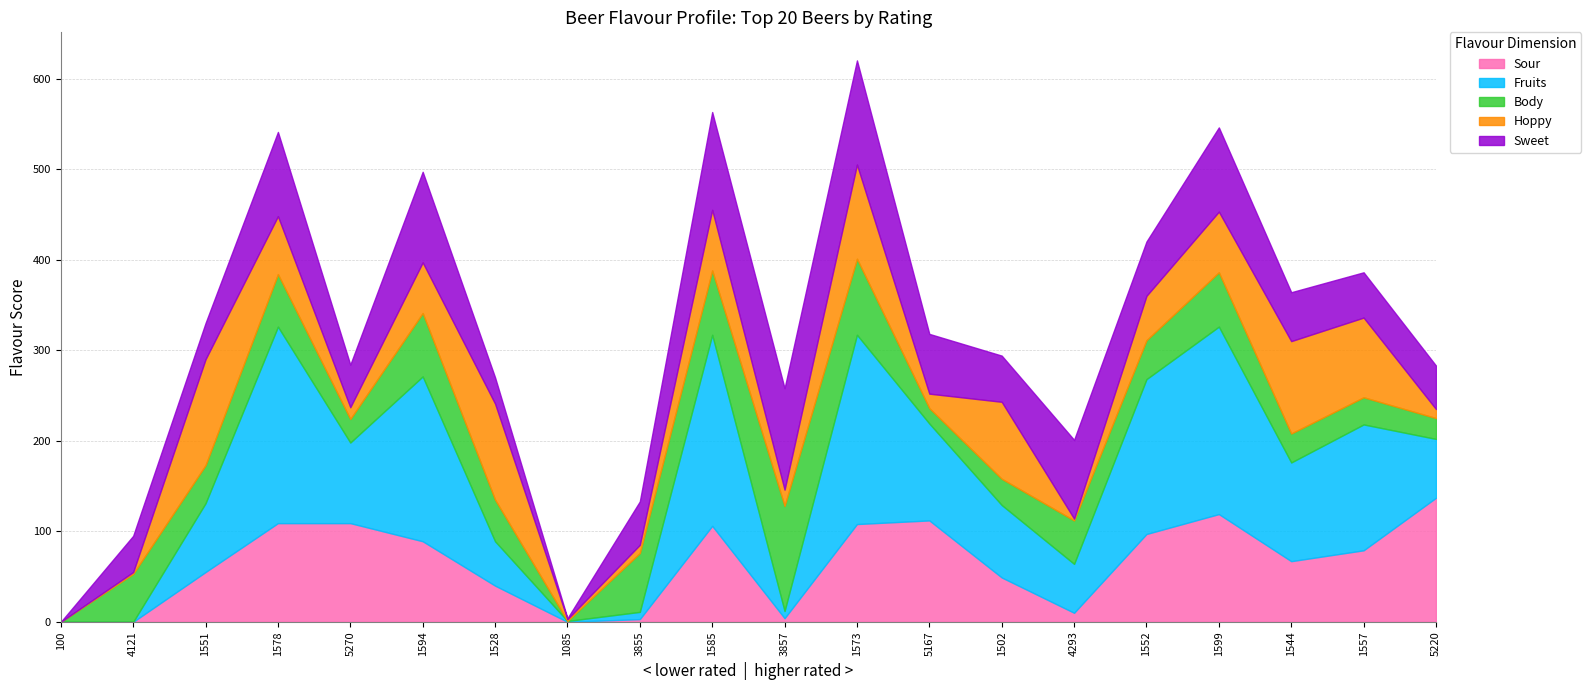

The Sweet series shows 158 at 1573. True or false?

False